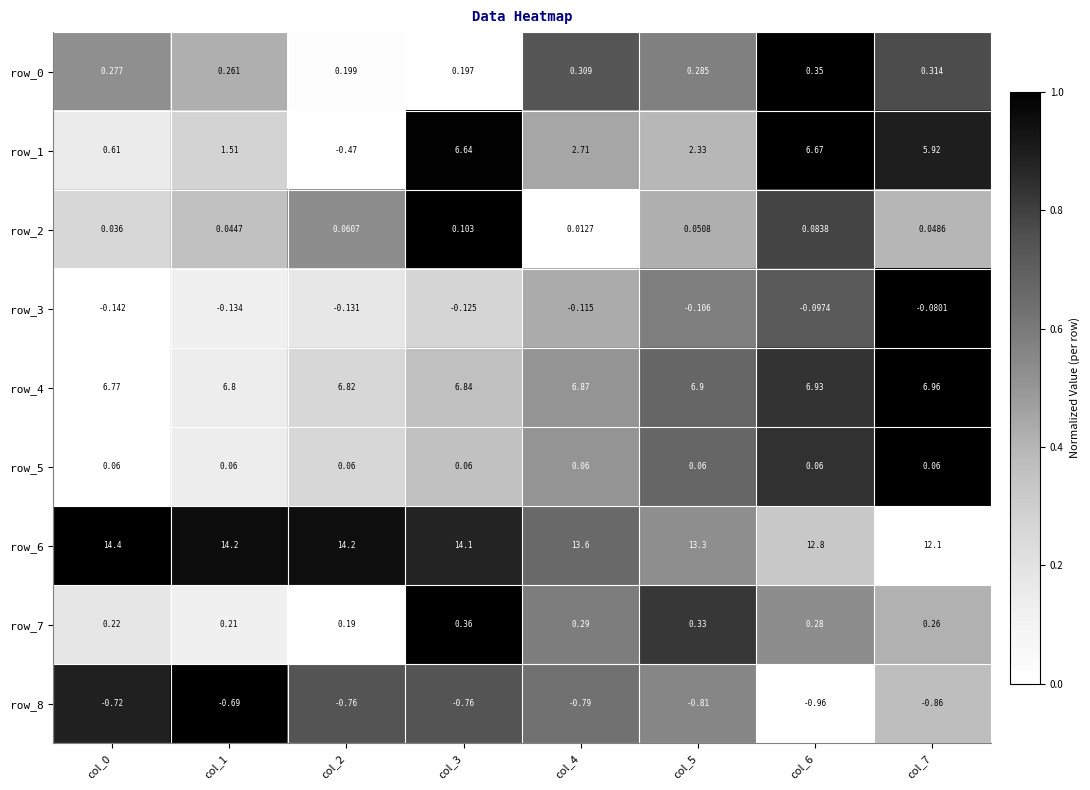

How many data points in row_1 are above 2?

5